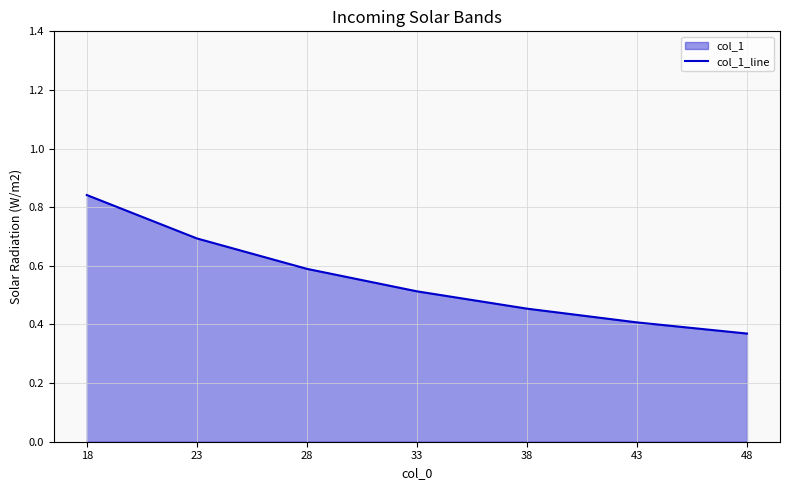

What is the maximum value shown in the chart?

0.8